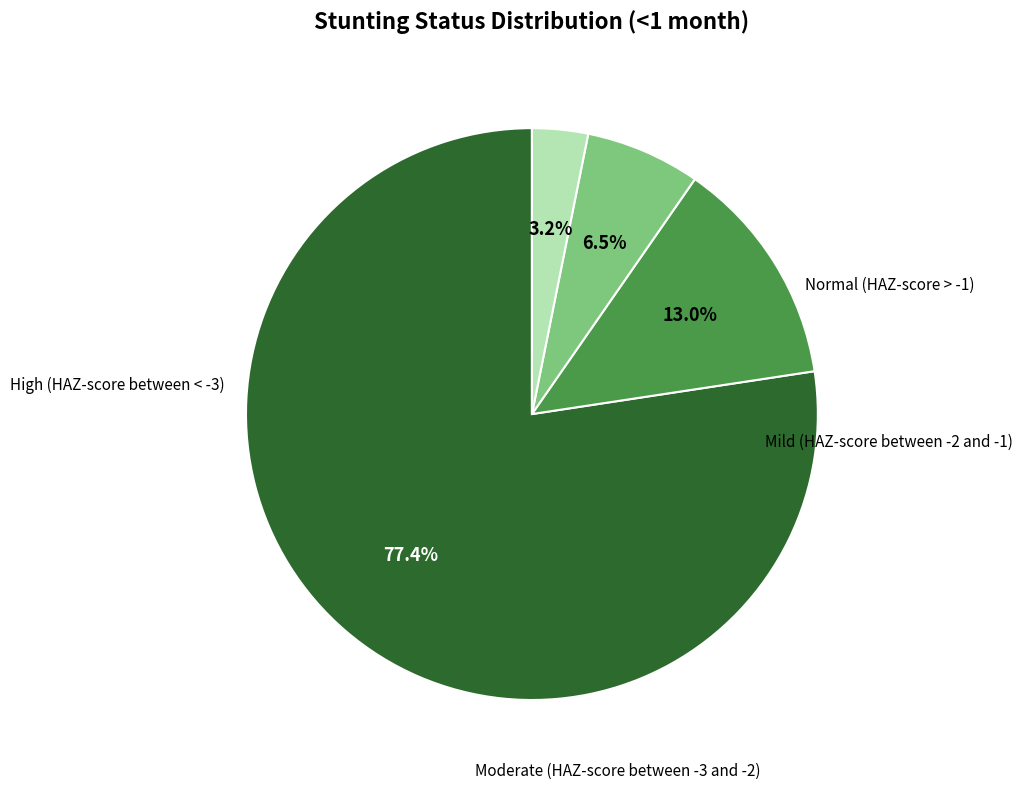

Is there any slice that represents more than half of the pie?

Yes